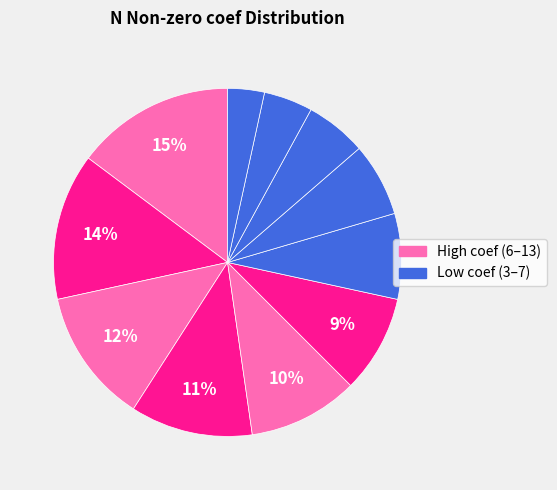

How many slices are in this pie chart?

11